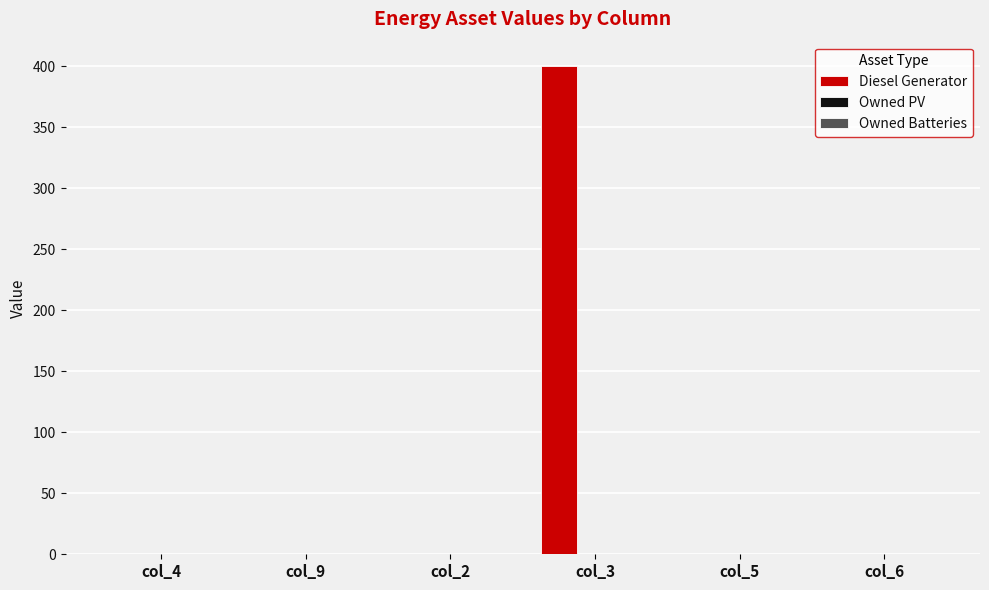

Reading right to left, what are all the values shown in this chart?

col_6=0	col_5=0	col_3=400	col_2=0	col_9=0	col_4=0